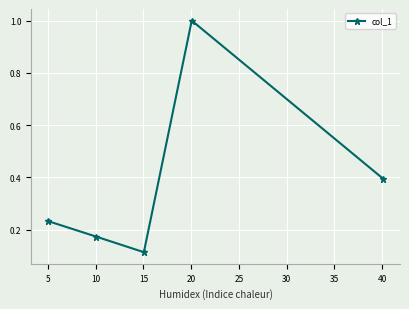

What is the difference between the maximum and second lowest values?

0.8